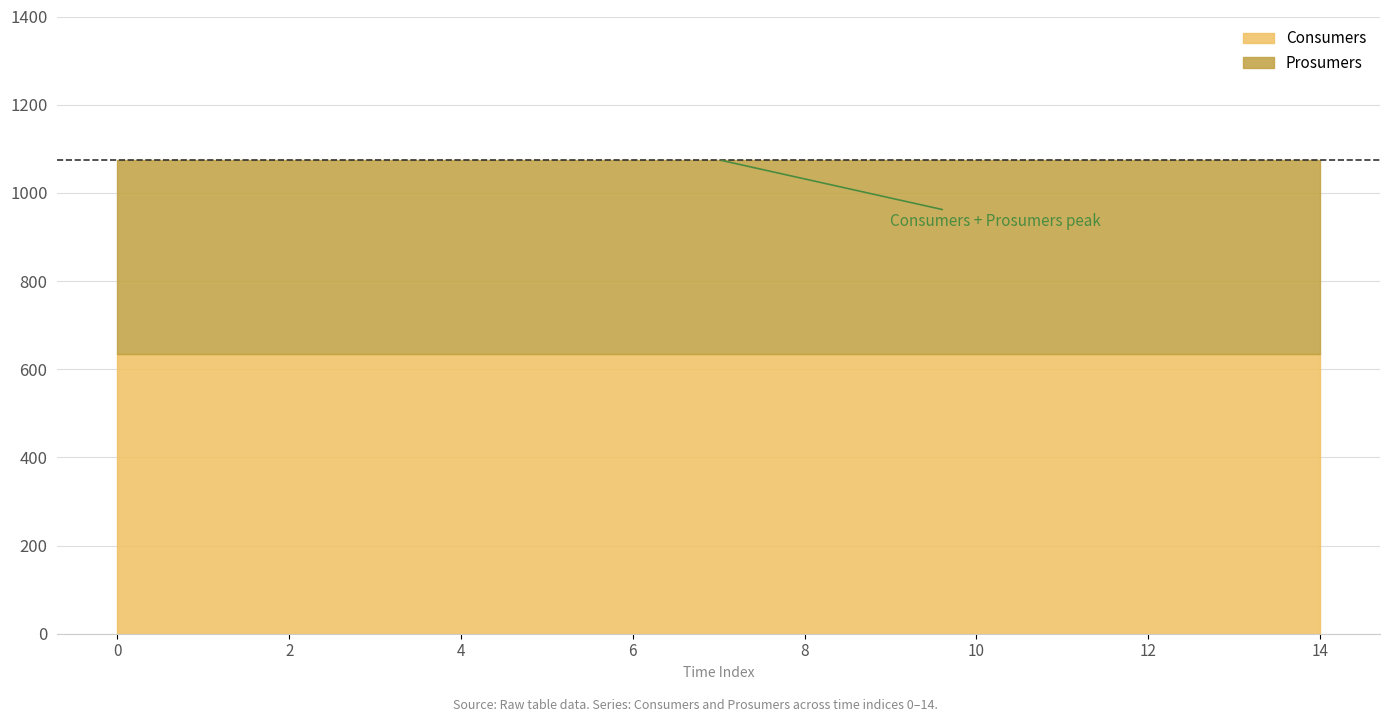

True or false: Consumers and Prosumers cross at least once.

False